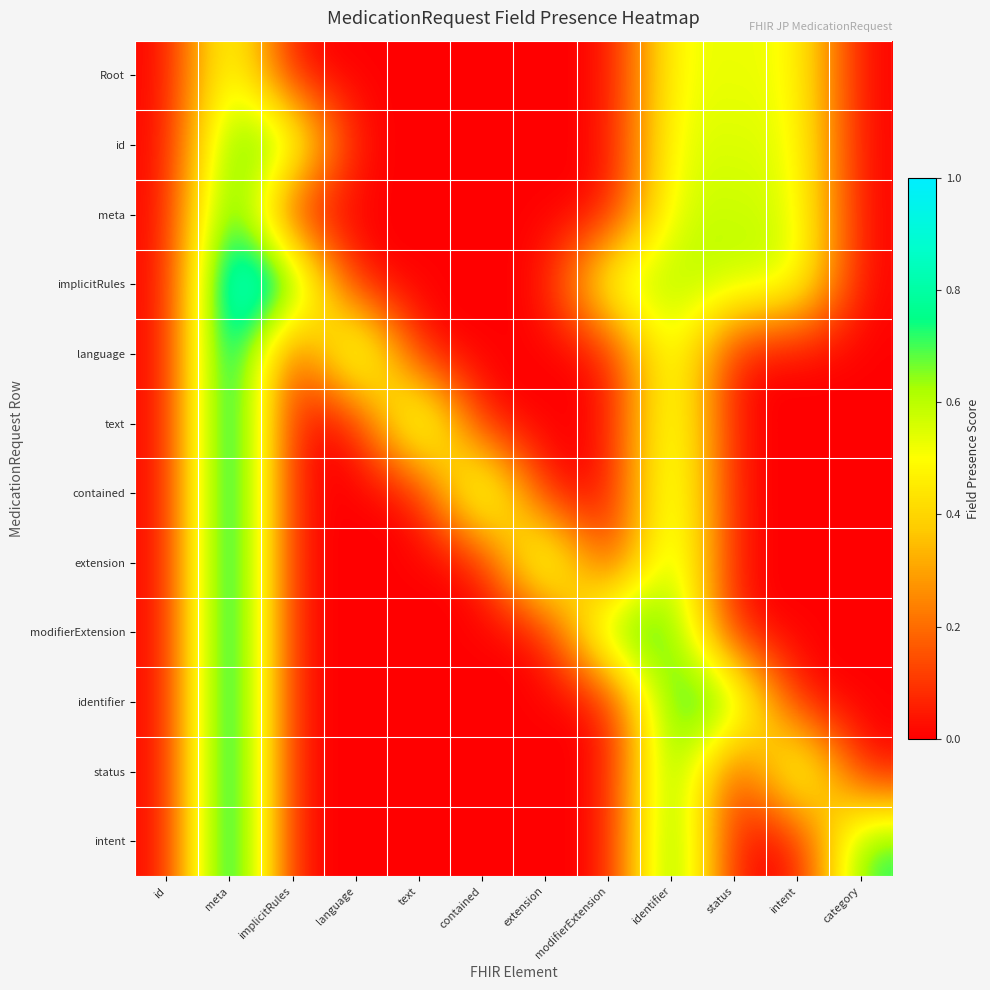

Which series has the widest spread of values?

implicitRules